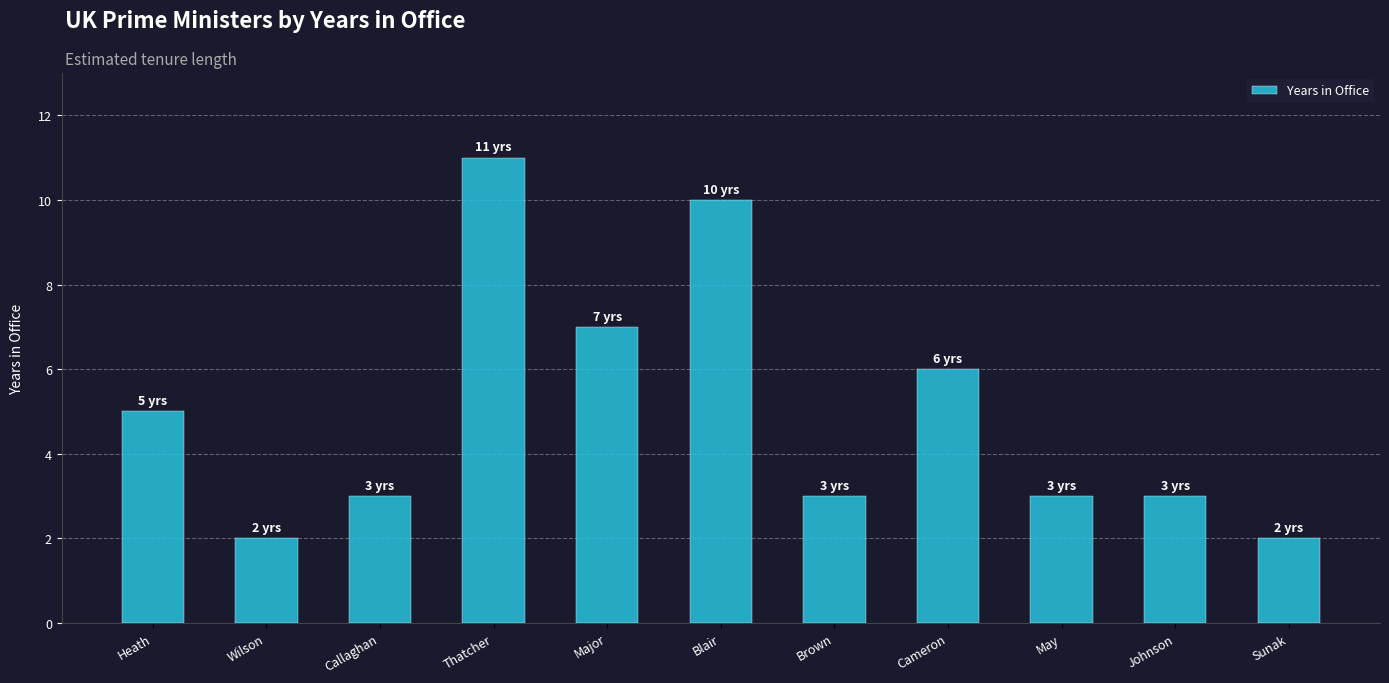

What is the greatest value displayed?

11